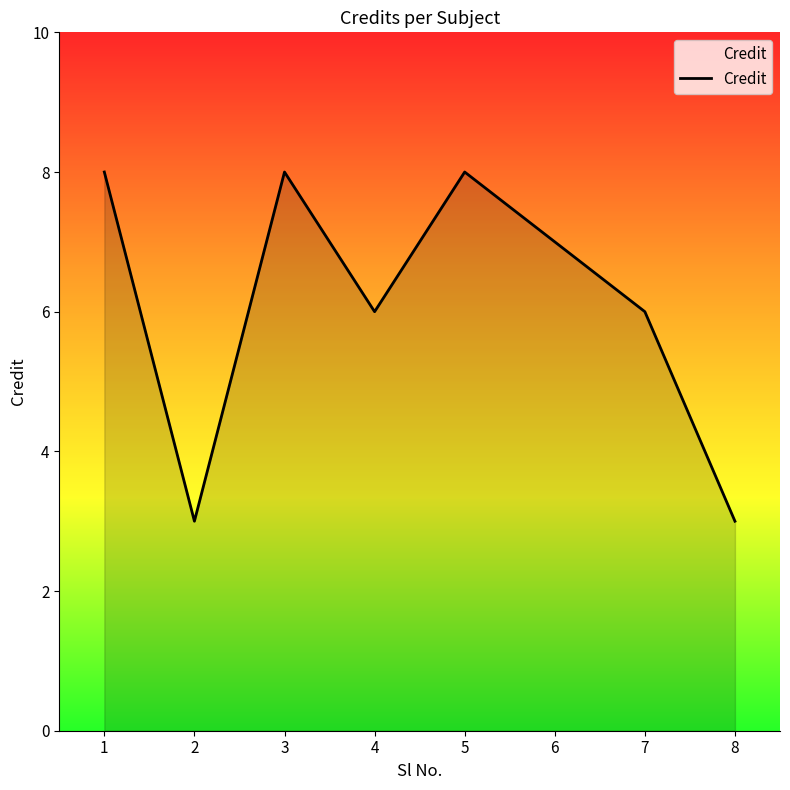

What is the change in value from 5 to 8?

-5